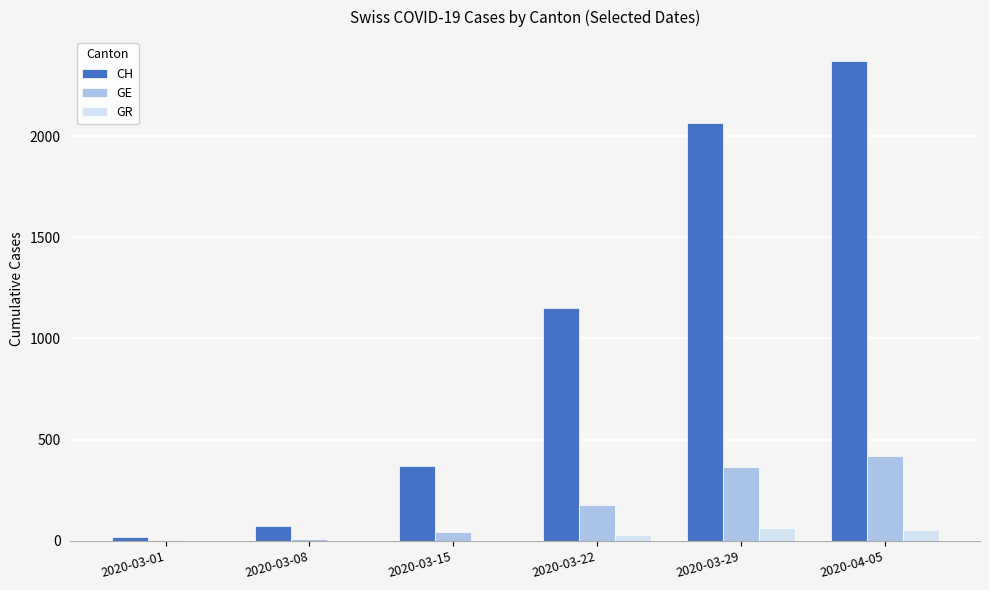

Count the number of data series in this chart.

3